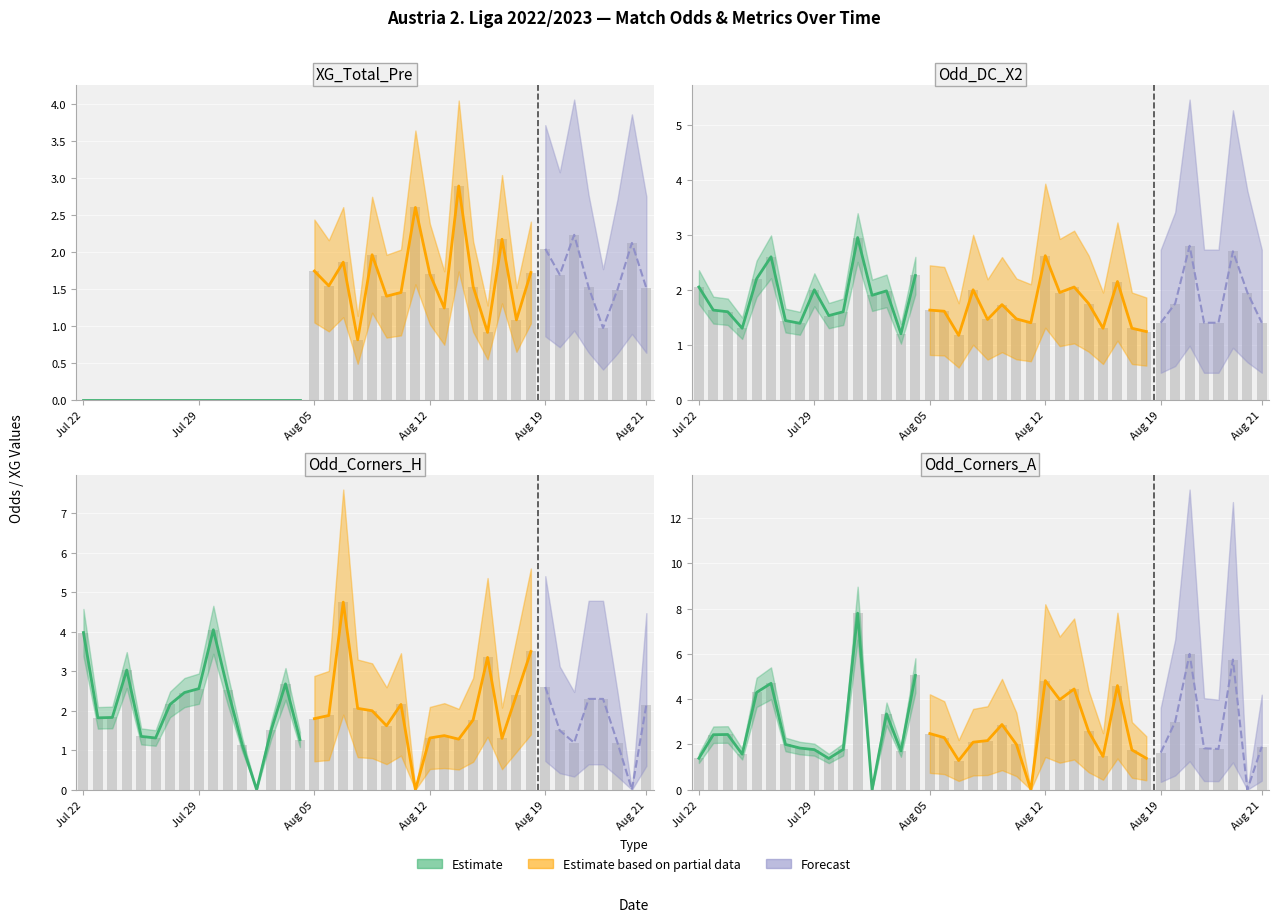

Are the bars horizontal?

No